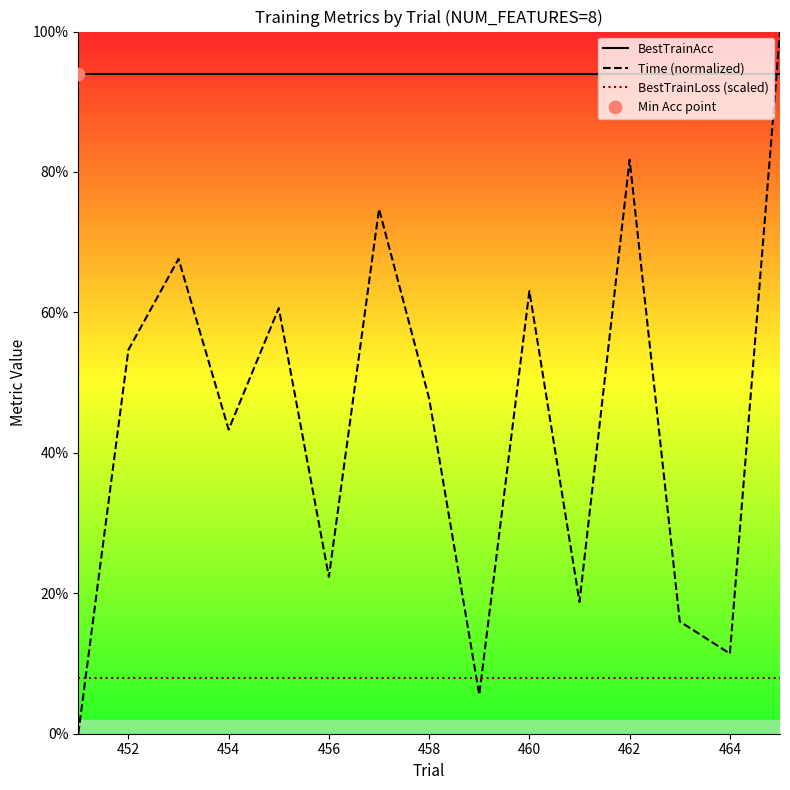

Which series contains the highest Y value?

Time (normalized)